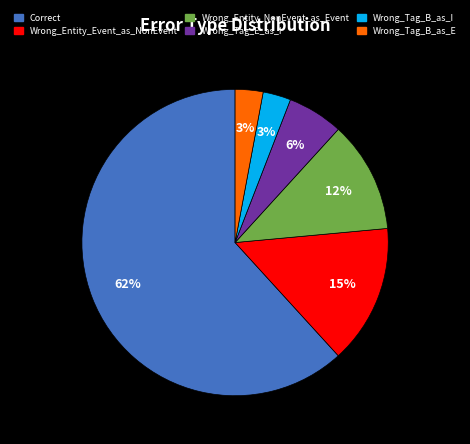

The Wrong_Tag_B_as_E slice represents 12% of the pie. True or false?

False